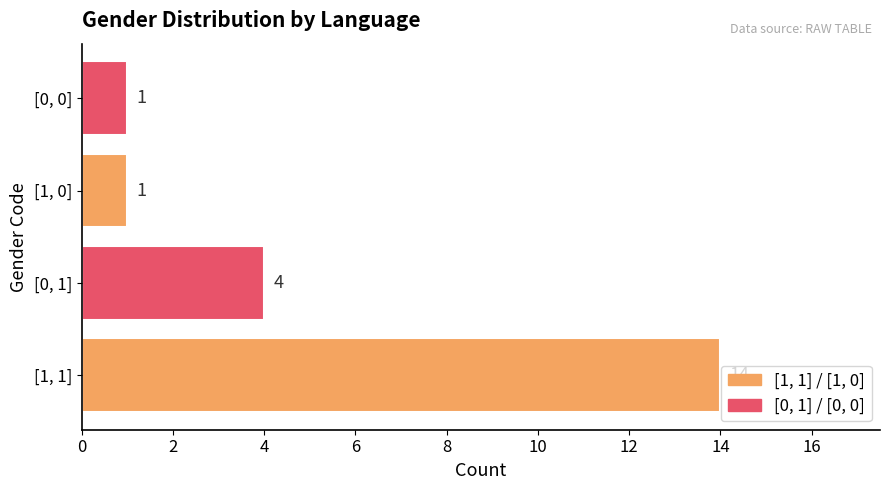

What is the greatest value displayed?

14